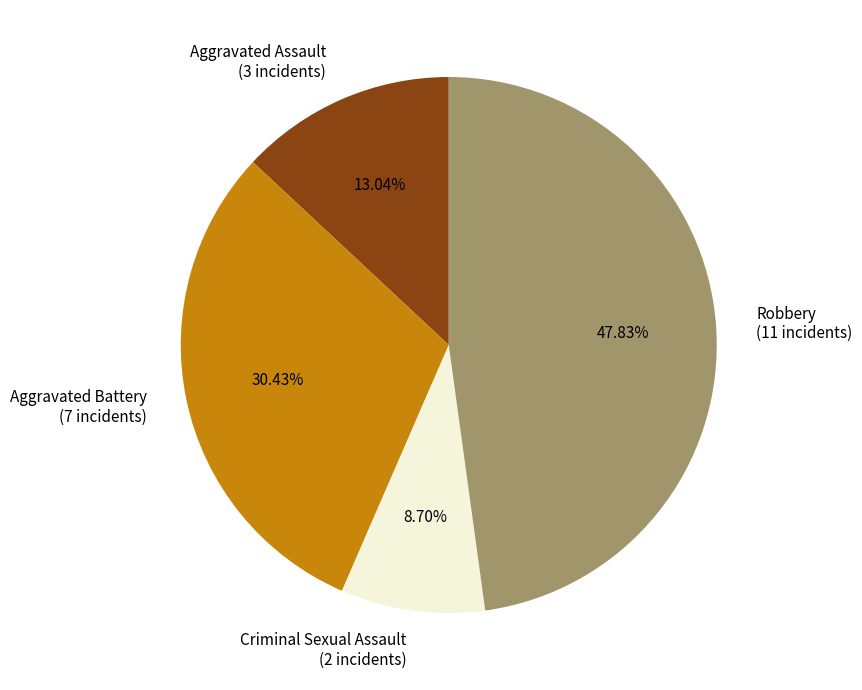

To the nearest percent, what is the combined percentage of Criminal Sexual Assault and Aggravated Assault?

22%